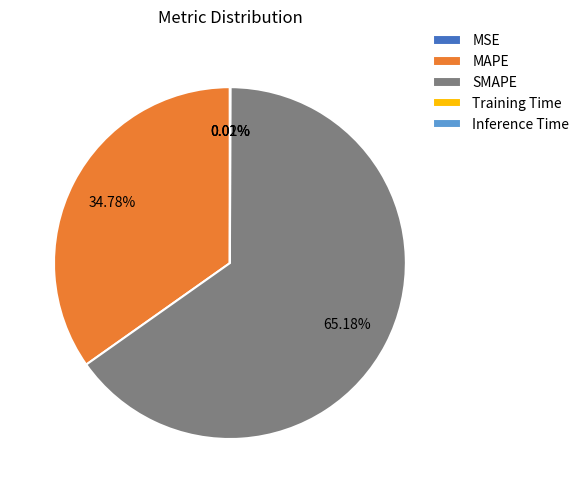

Do MAPE and SMAPE together represent more than half of the pie?

Yes